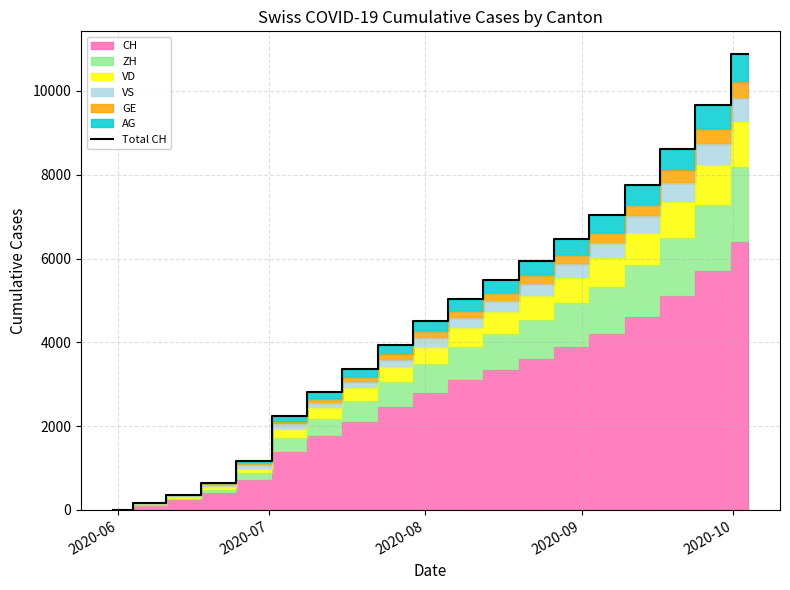

What is the highest value of the Total CH series?

10878